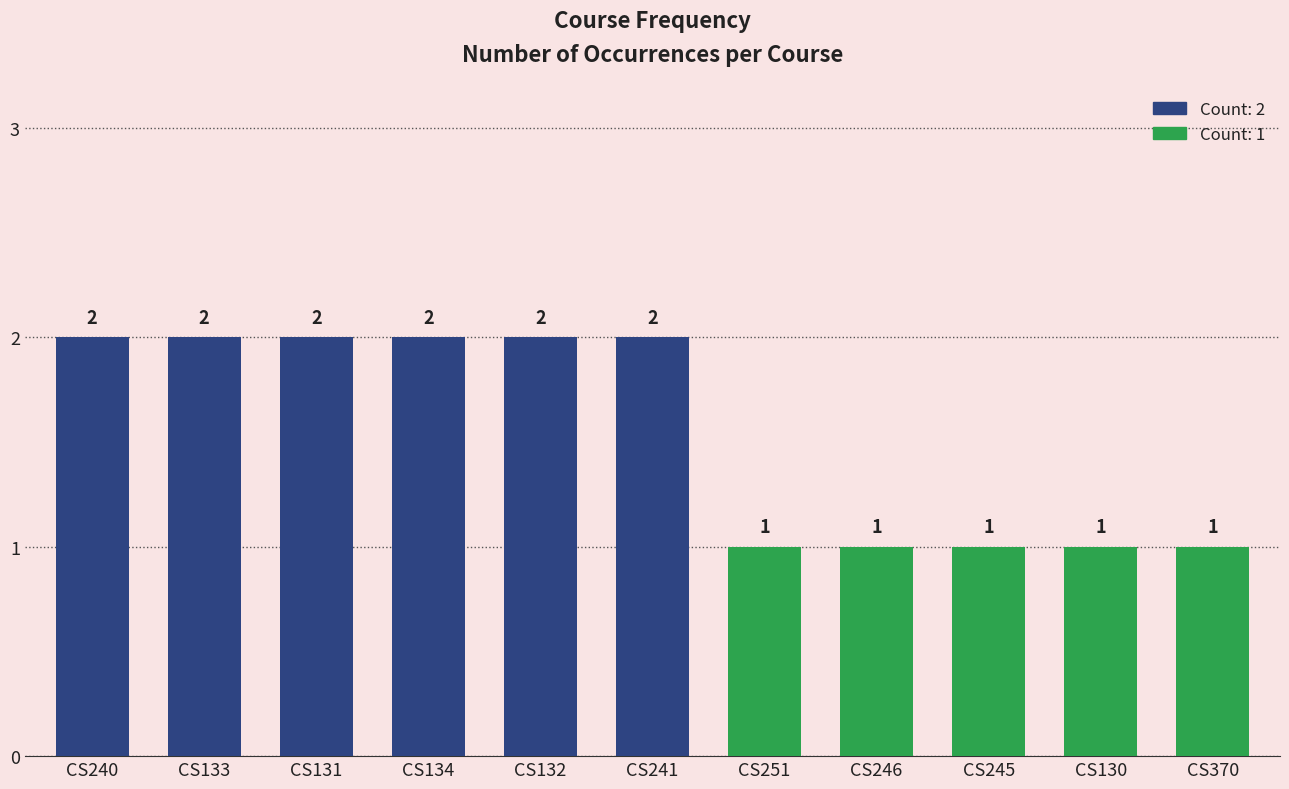

What is the sum of all values?

17